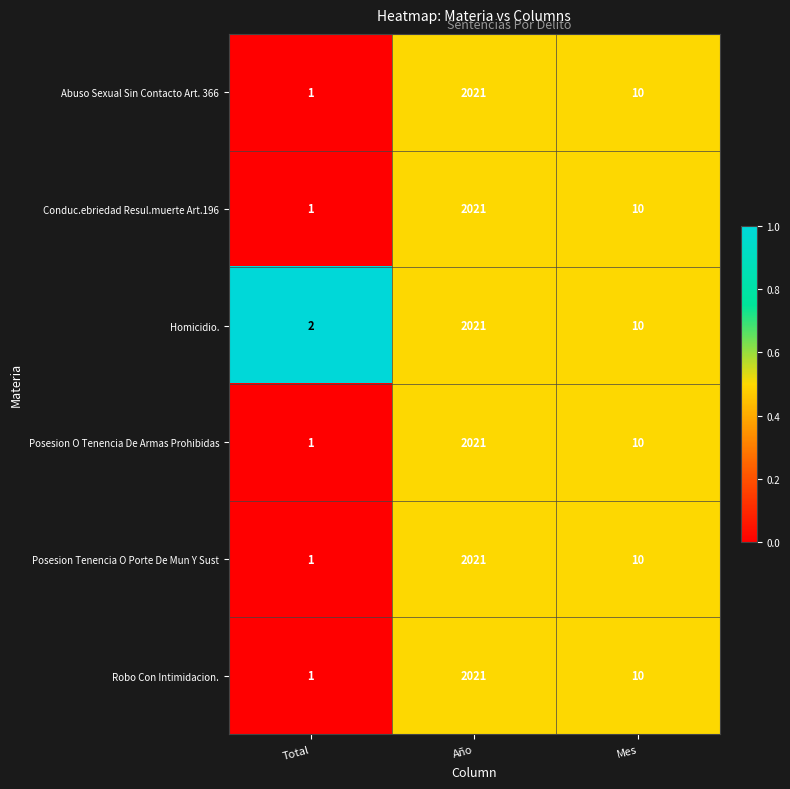

What is the sum of all Robo Con Intimidacion. values?

2032